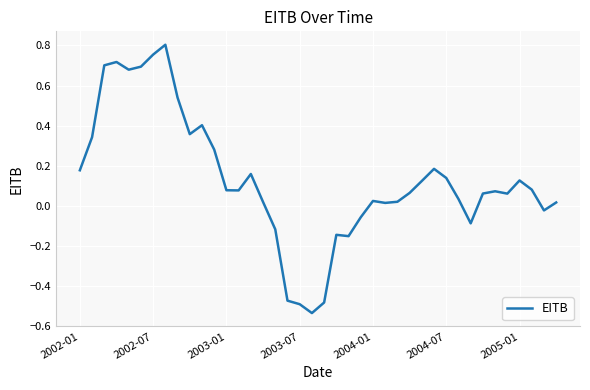

How many lines are shown in the chart?

1